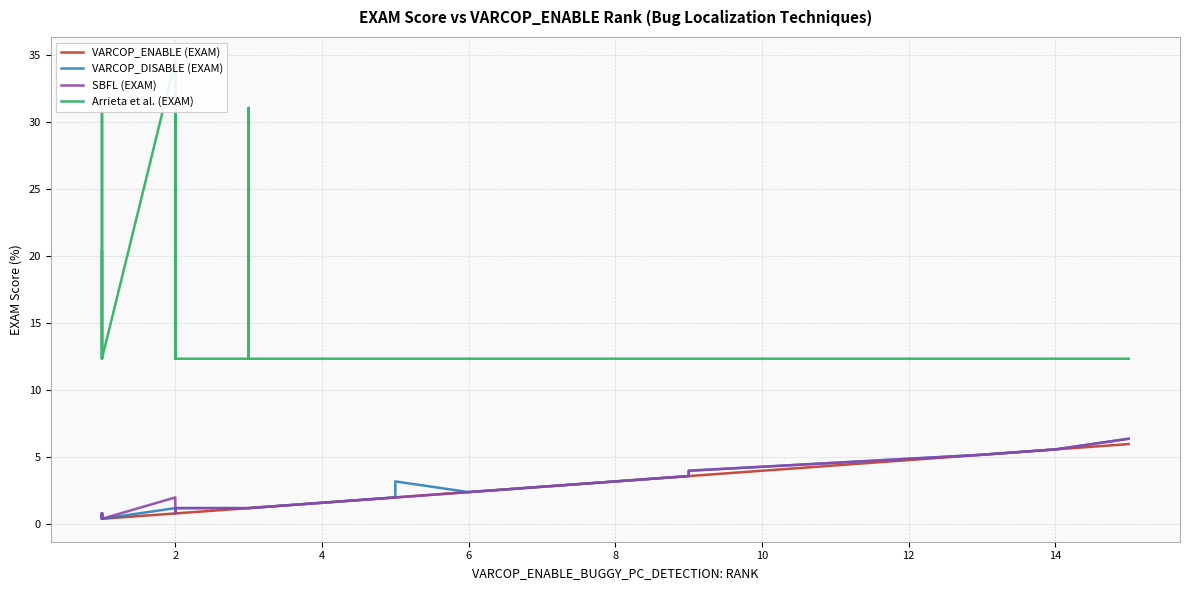

Is this an area chart (filled region under the line)?

No